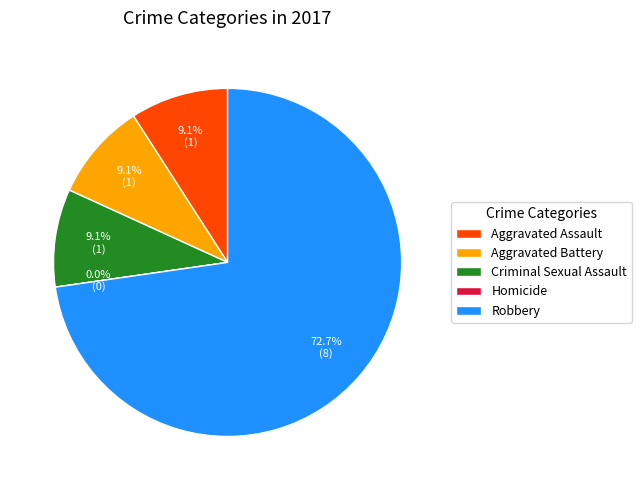

To the nearest percent, what is the difference between the largest and smallest slice percentages?

73%